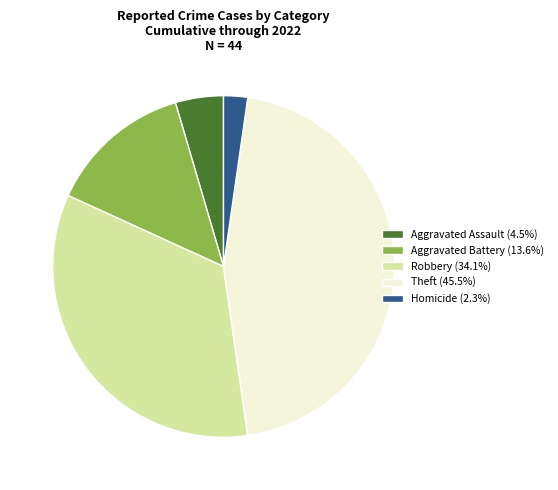

Does any single category account for the majority?

No